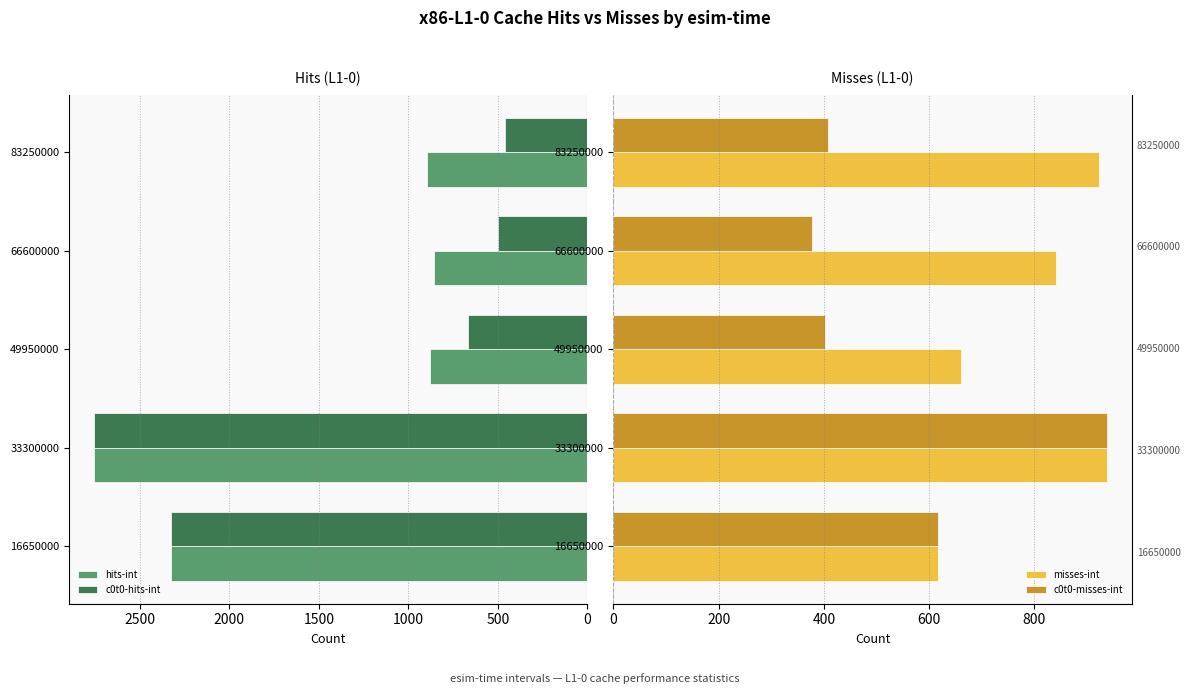

True or false: misses-int has a value of 922 at 83250000.

True